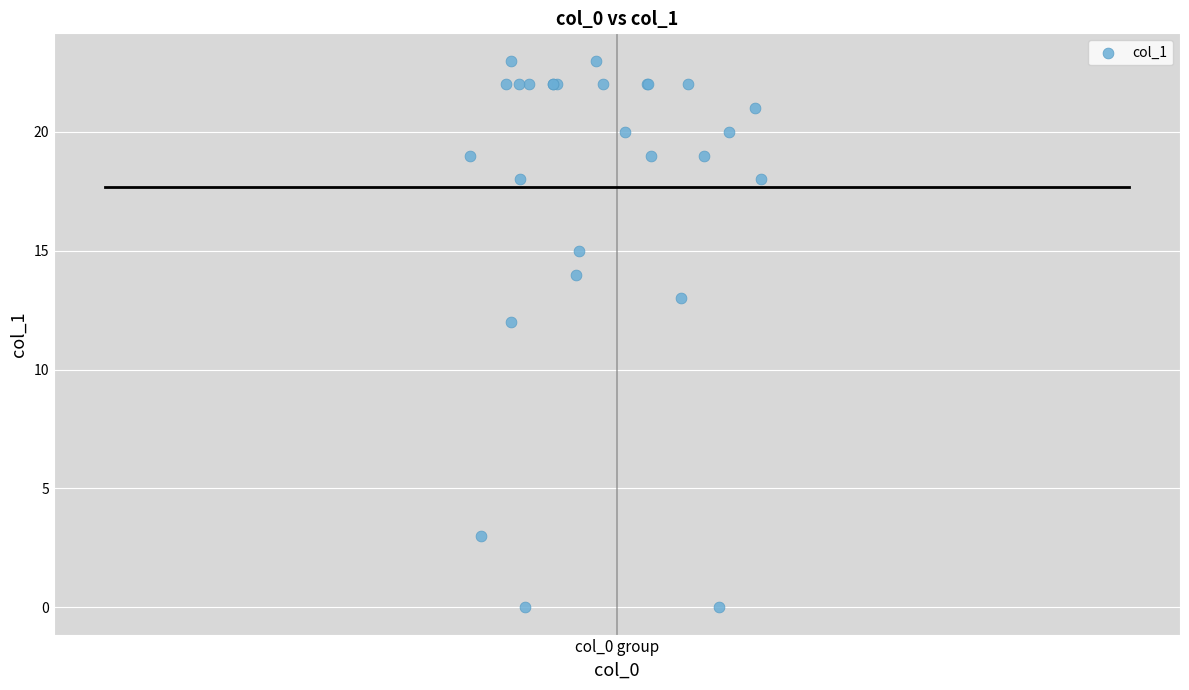

What Y value in the scatter plot is closest to 11?

12